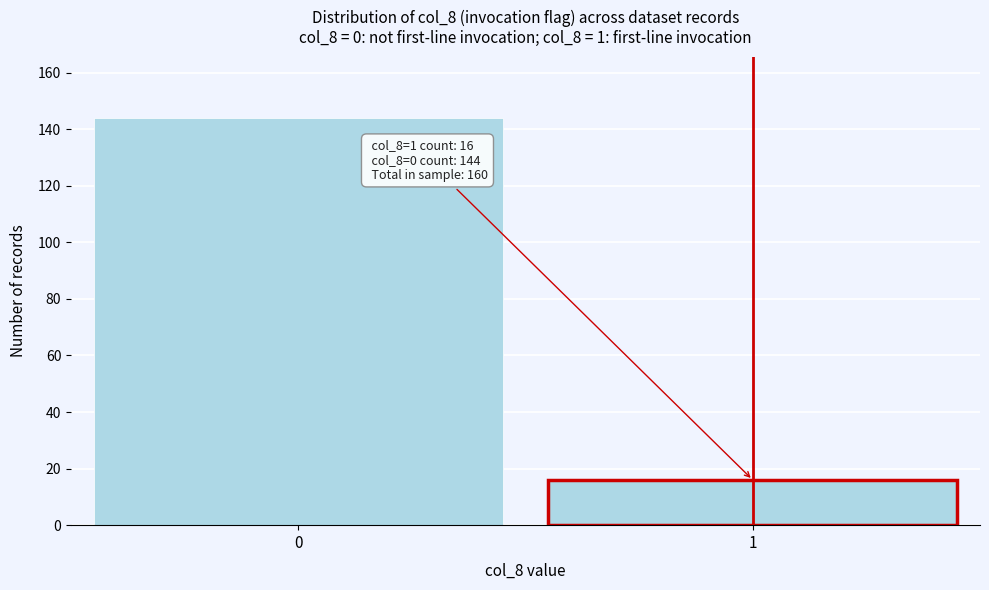

Reading left to right, extract all data points from this chart.

144	16